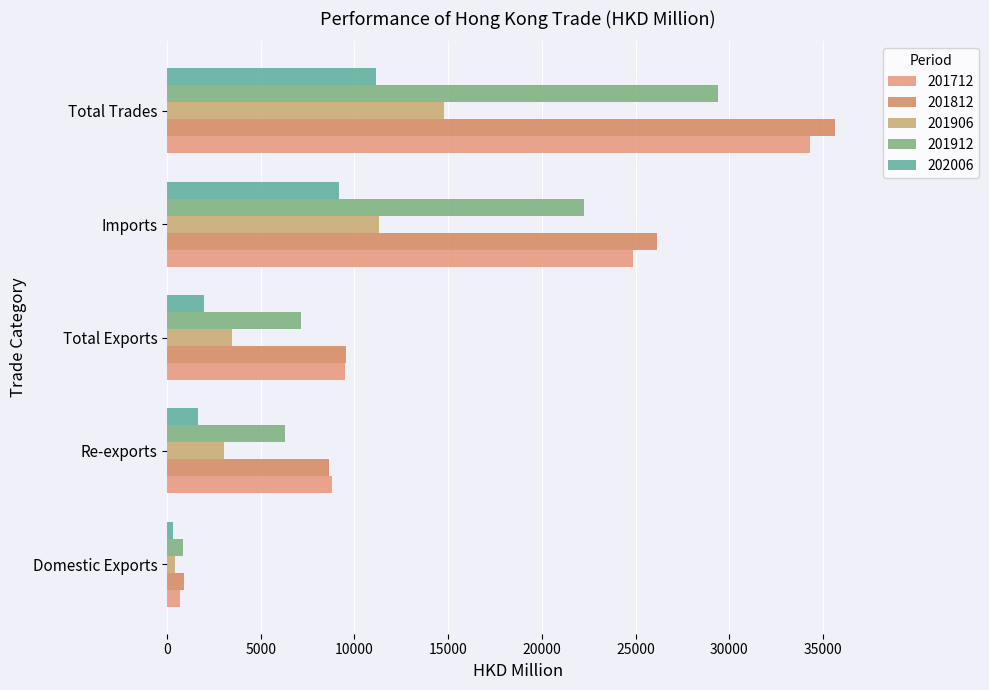

Reading left to right, list all the values displayed in this chart.

201712: 679.7	8806.7	9486.4	24836.2	34322.5
201812: 882.4	8655.8	9538.2	26115.6	35653.8
201906: 446.9	3037.3	3484.2	11306.2	14790.4
201912: 863.1	6291.5	7154.6	22240.1	29394.7
202006: 333.9	1633.8	1967.7	9183.2	11150.9